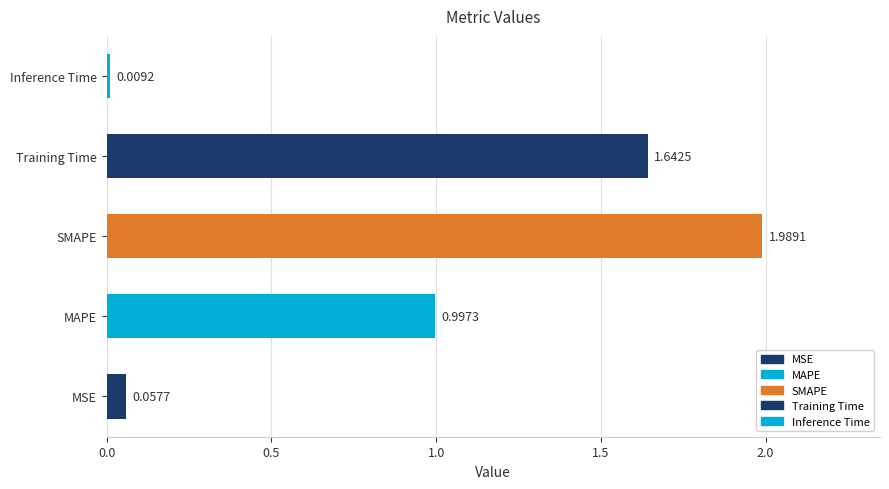

List the labels in order of value, largest first.

SMAPE, Training Time, MAPE, MSE, Inference Time